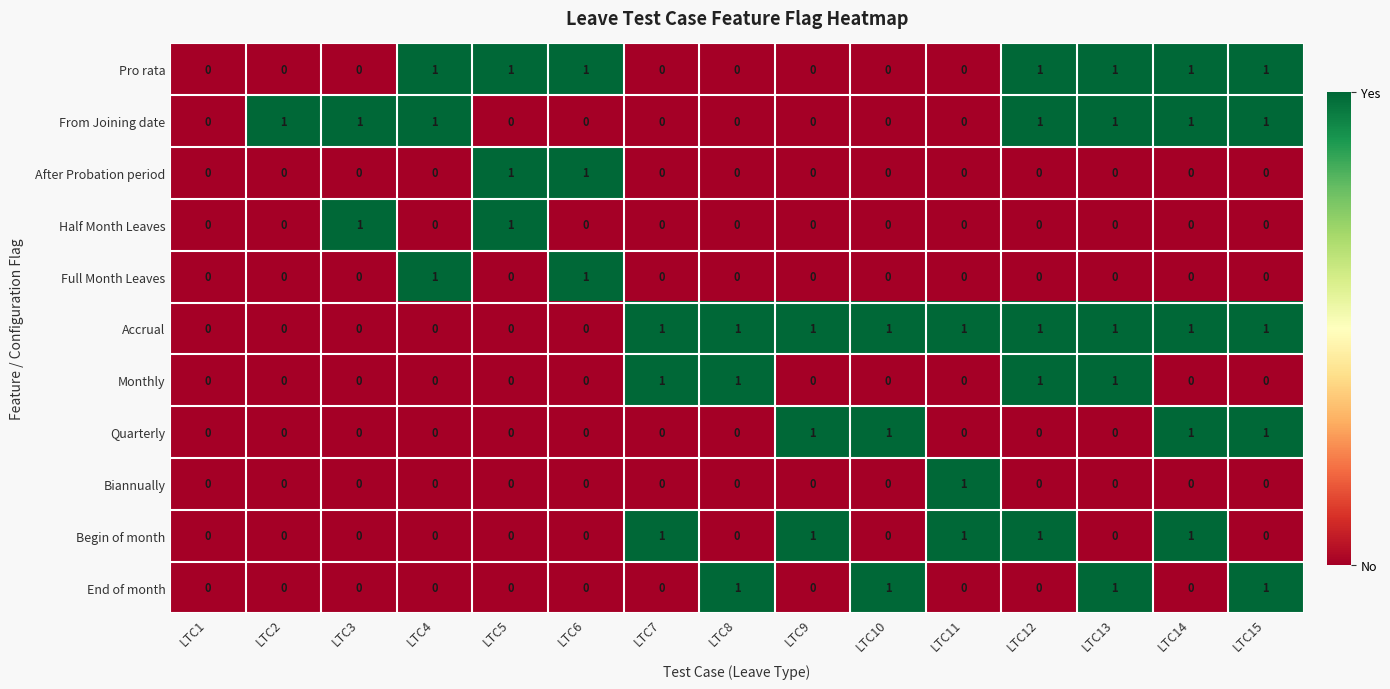

Is the value of After Probation period at LTC9 greater than the value of Quarterly at LTC14?

No